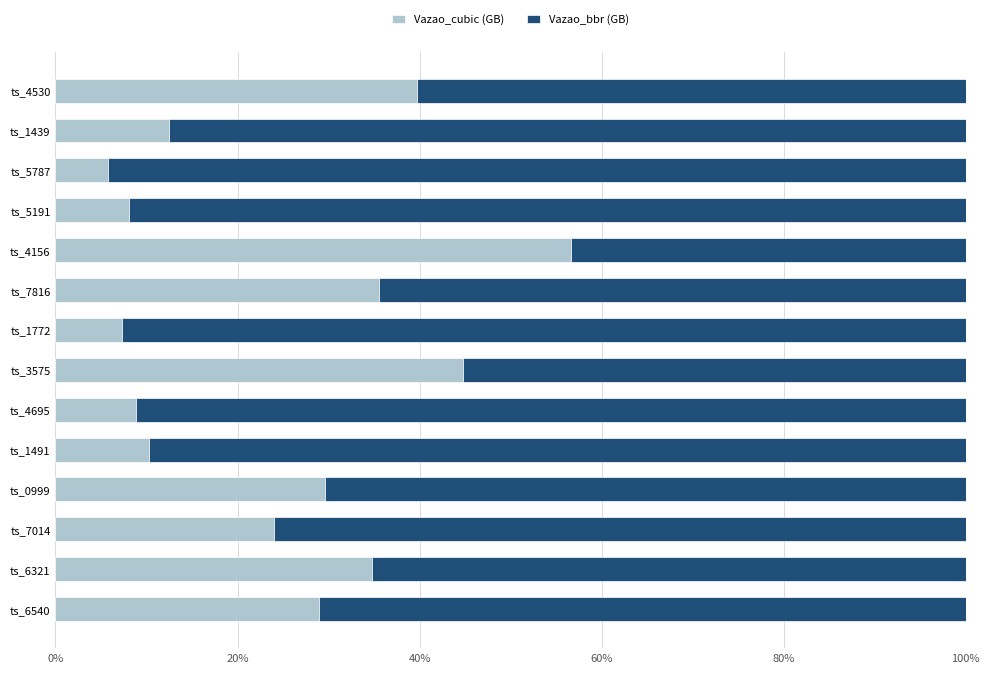

Is it true that Vazao_cubic (GB) equals 8.1 at ts_5191?

True